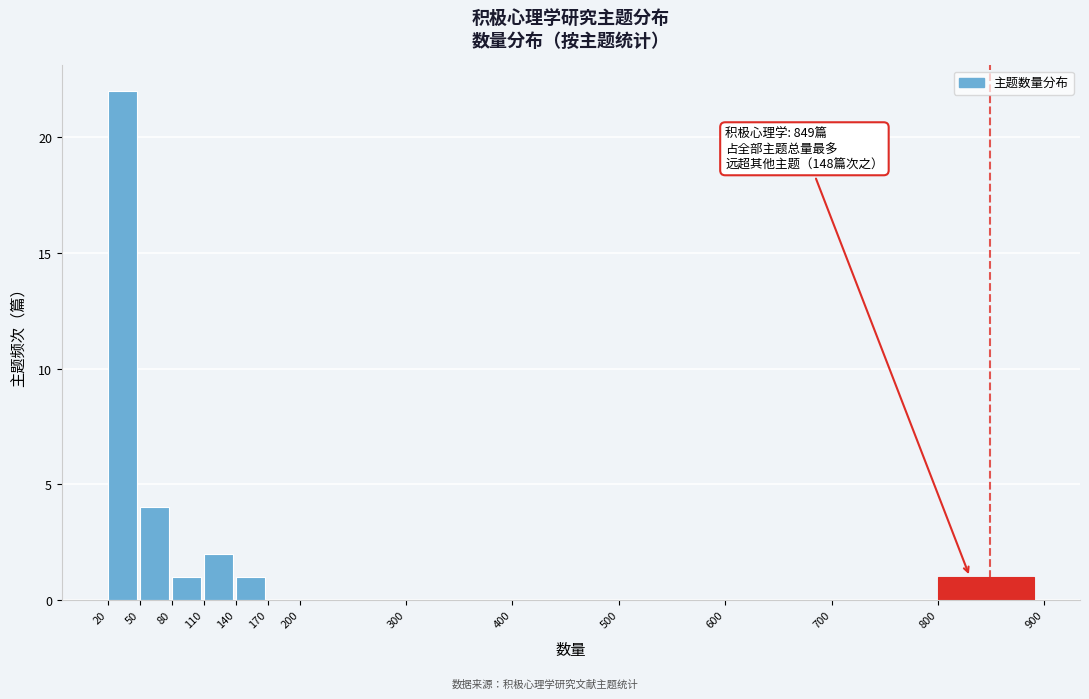

Over which range of the x-axis is the bar tallest?

20 to 50